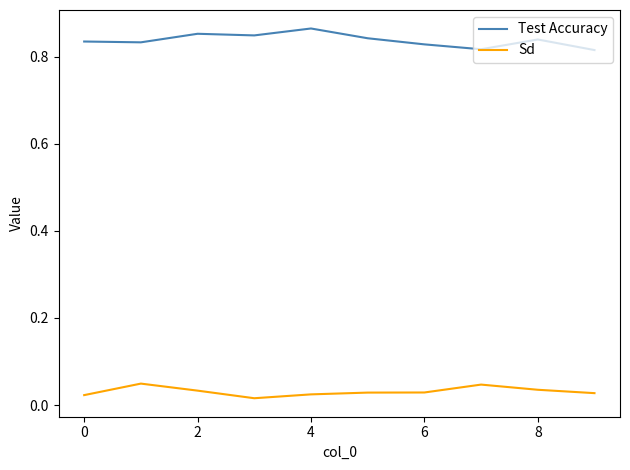

True or false: Sd and Test Accuracy cross at least once.

False